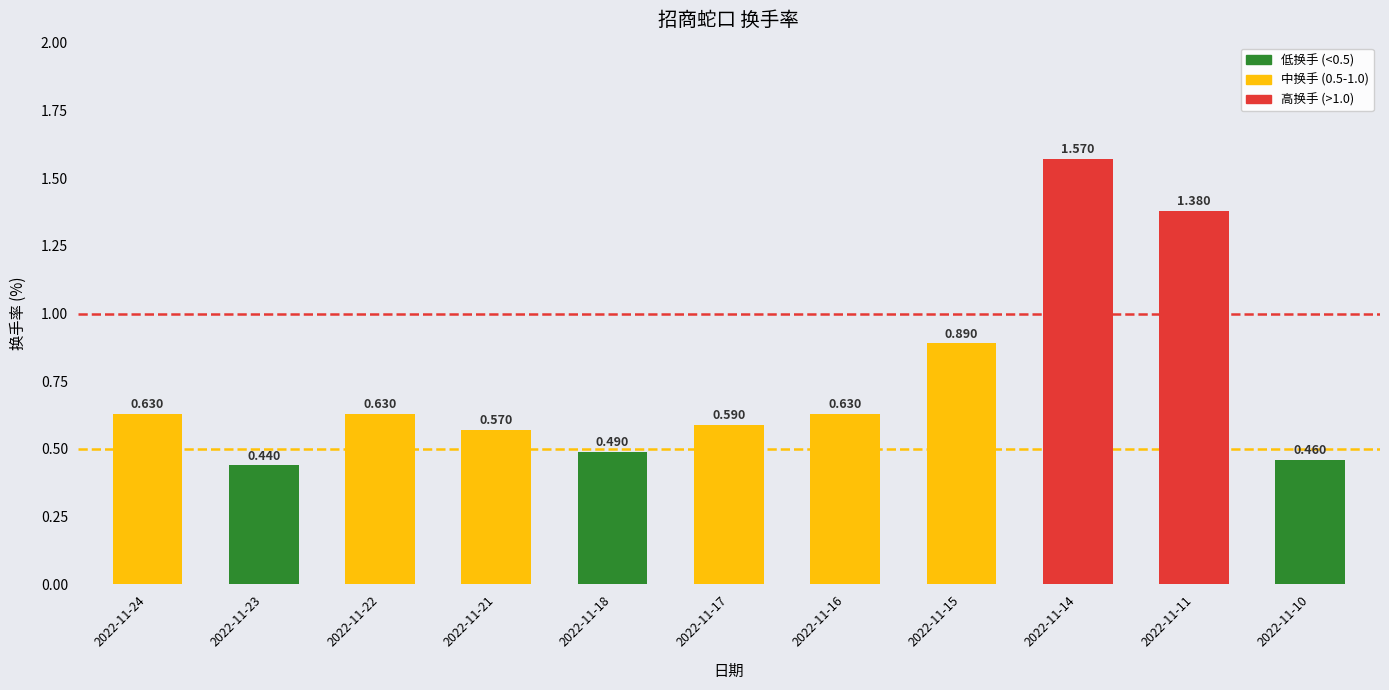

Which has a higher value, 2022-11-11 or 2022-11-23?

2022-11-11